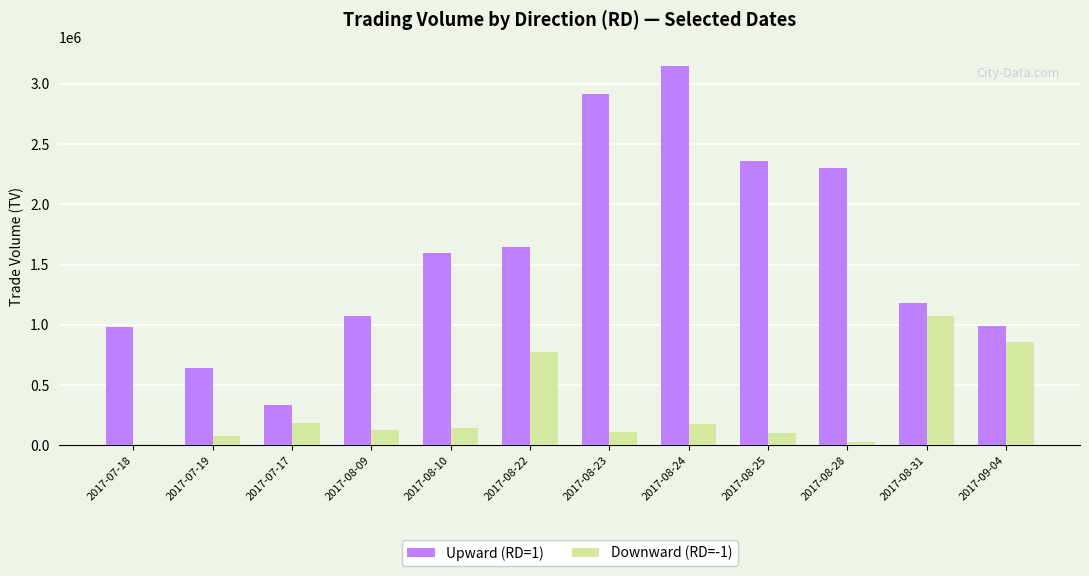

What is the maximum value shown in the chart?

3149000